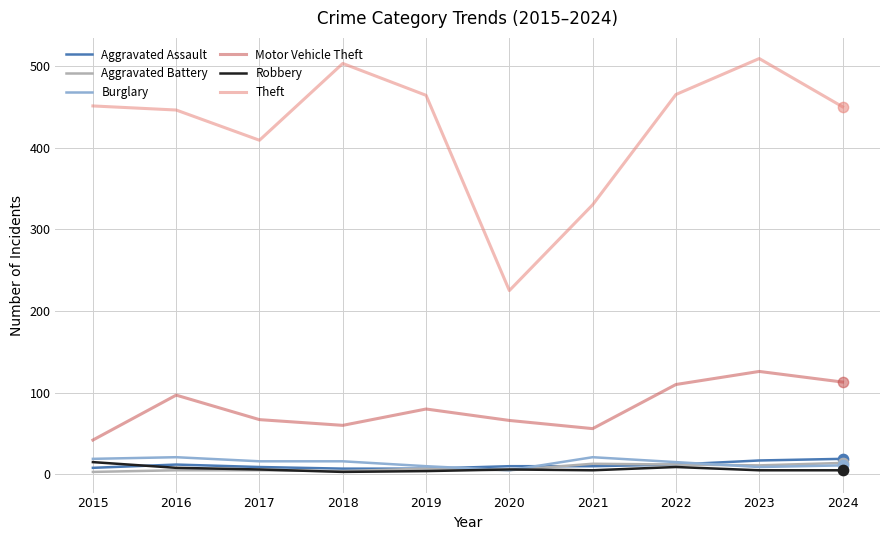

What are all the series names shown in the legend?

Aggravated Assault, Aggravated Battery, Burglary, Motor Vehicle Theft, Robbery, Theft